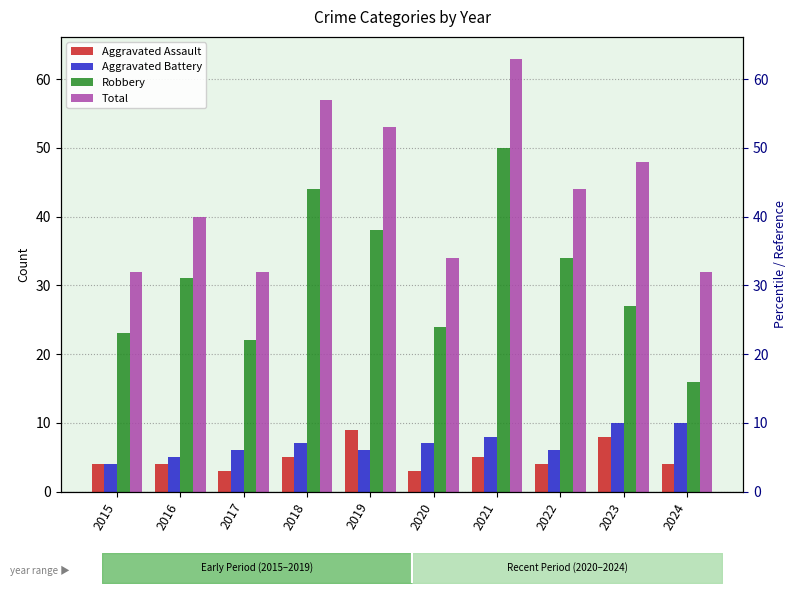

What is the approximate value of Robbery at 2015?

23